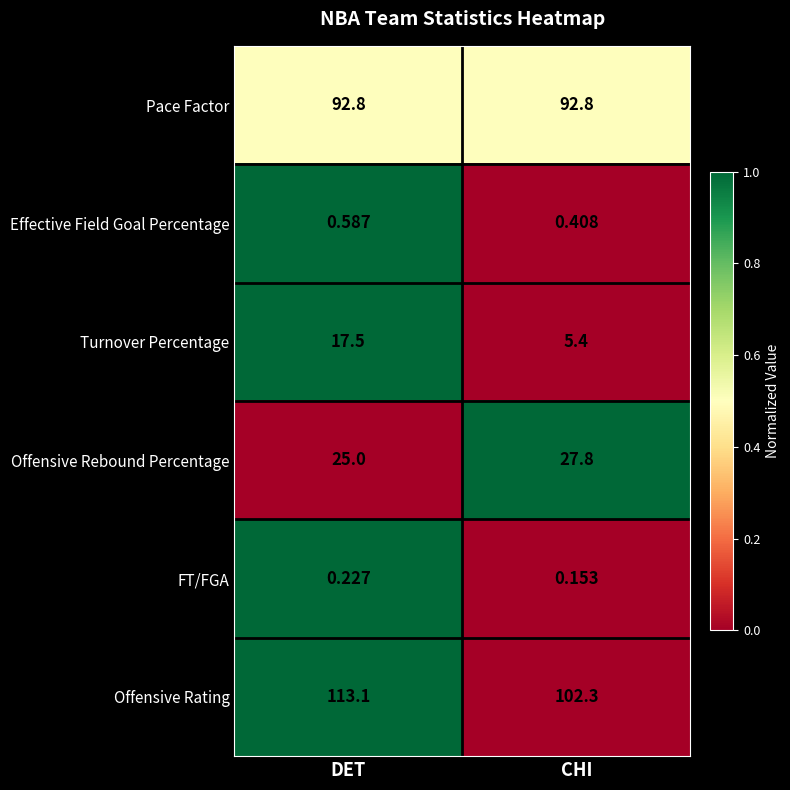

Which series has the largest total across all categories?

Offensive Rating